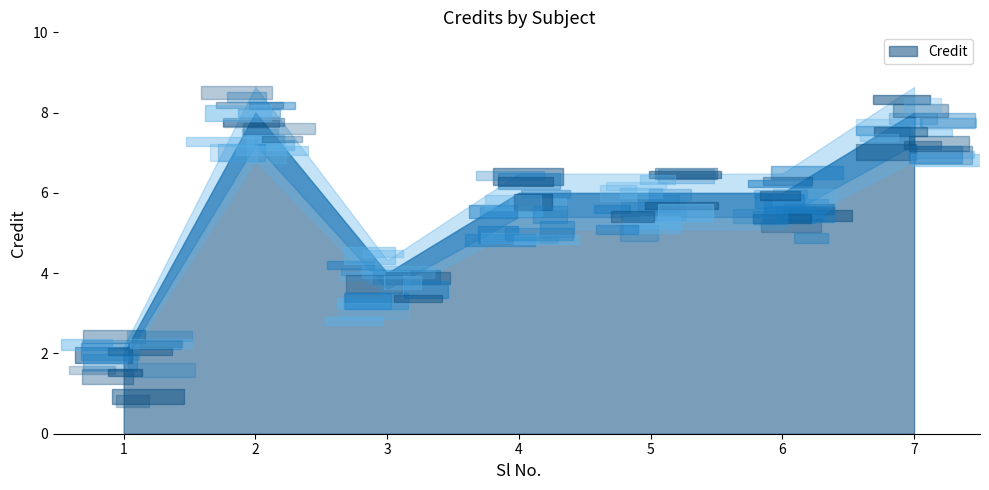

Rank the categories by value from highest to lowest.

2, 7, 4, 5, 6, 3, 1